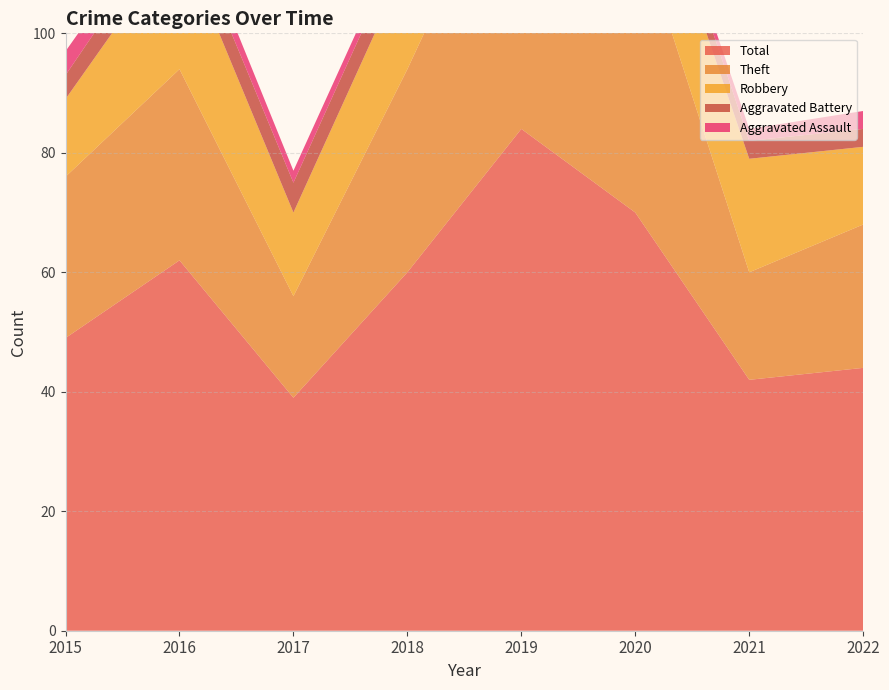

Which series has the largest total across all categories?

Total